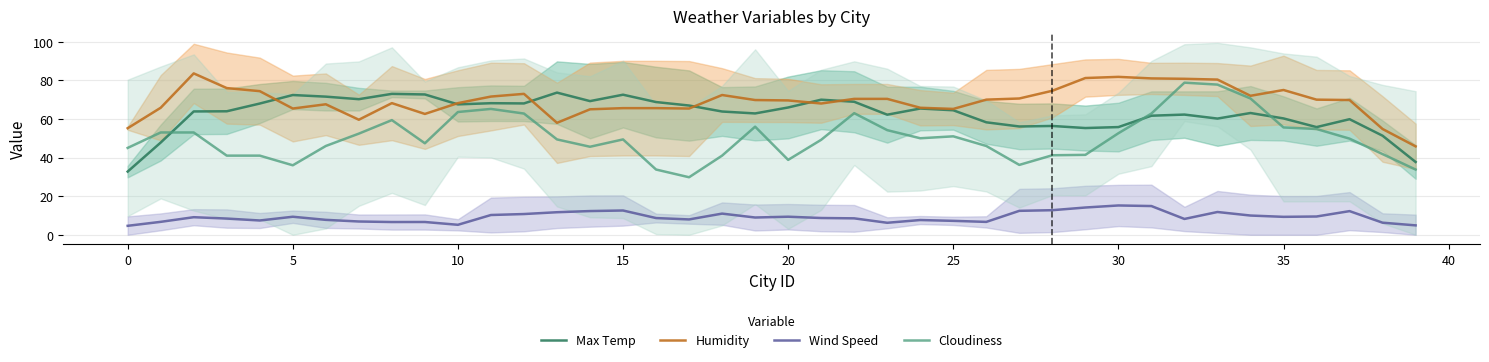

Where is the first local minimum for Humidity?

5